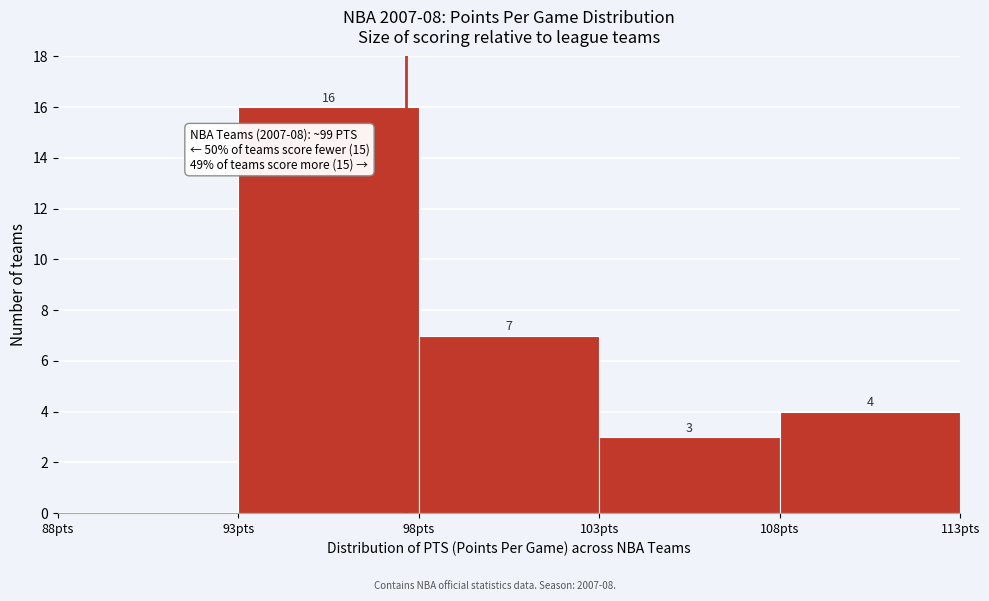

Which range on the x-axis has the tallest bar?

93 to 98